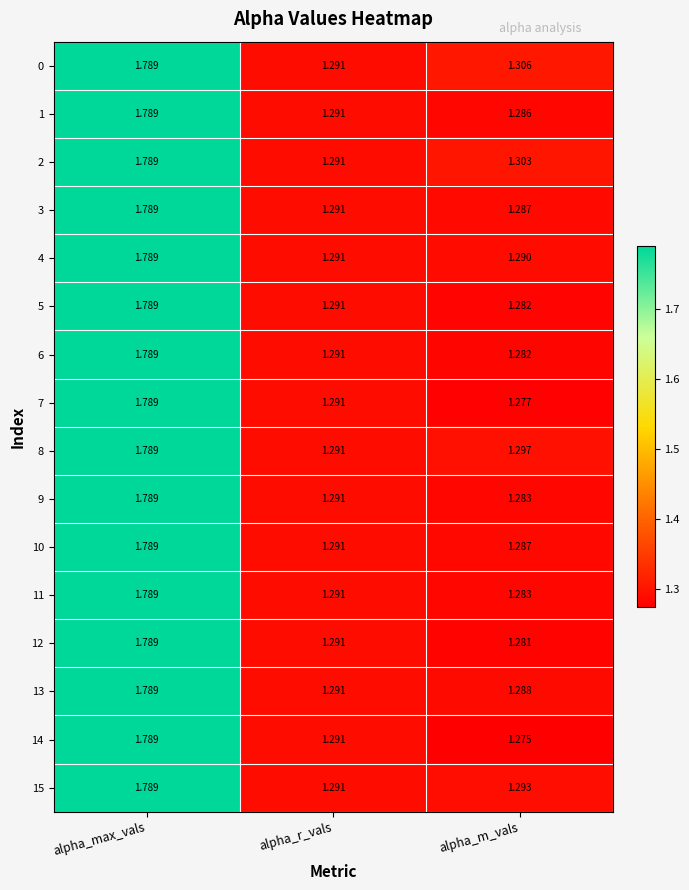

At which label is 4 closest to 1?

alpha_m_vals